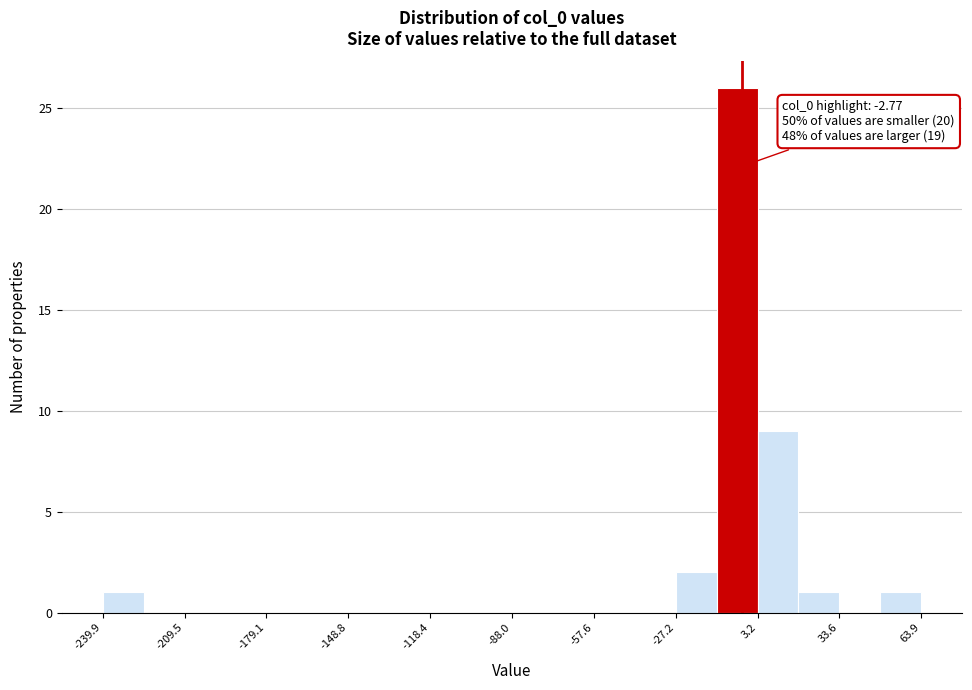

Around what value on the x-axis is the tallest bar? Give the approximate position of its centre, as read against the axis.

-5